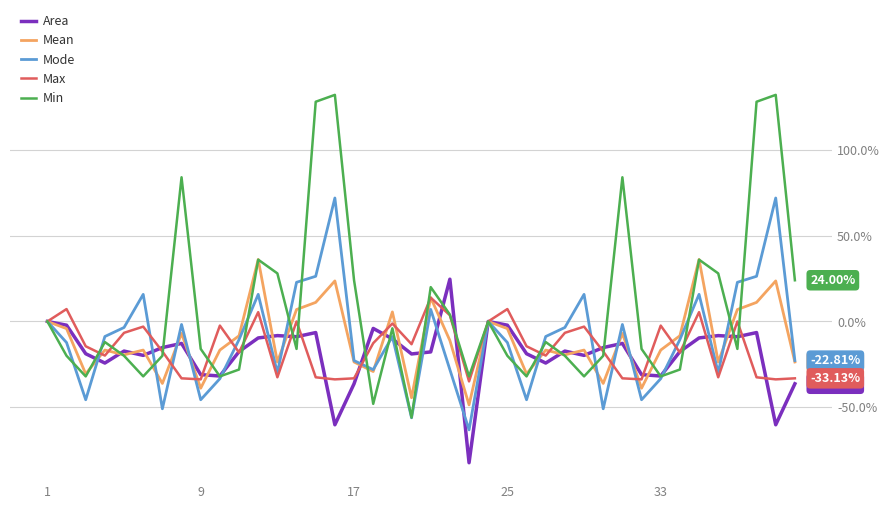

Which series has the largest range (max minus min)?

Min